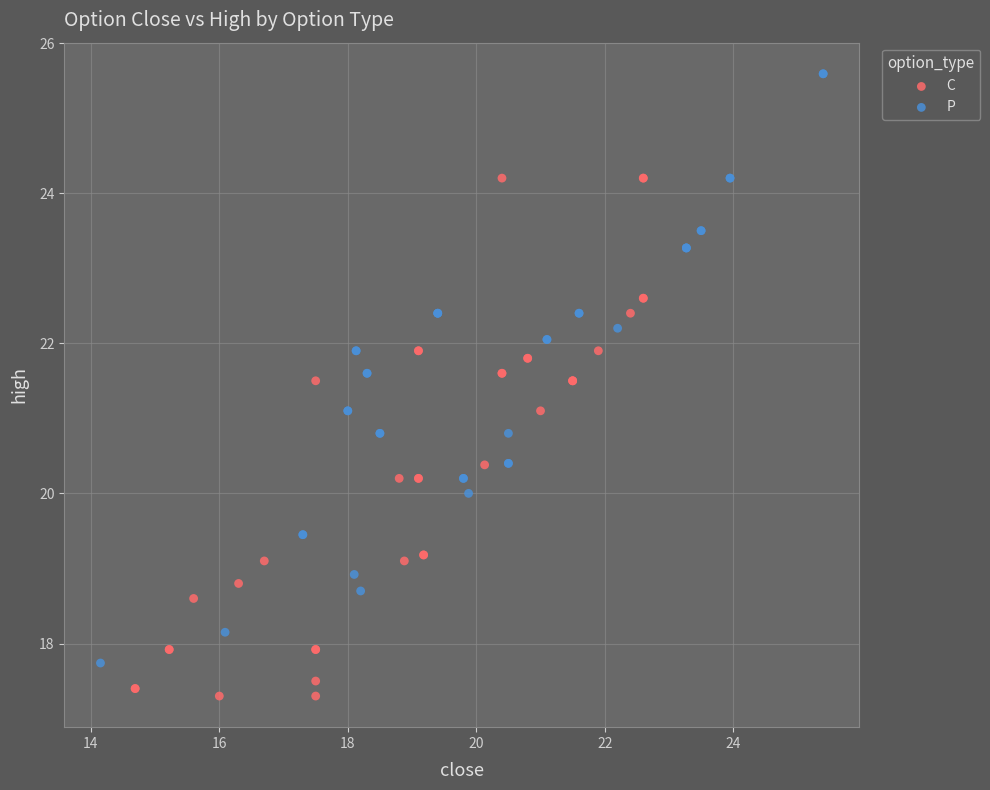

Which series has the widest spread of Y values?

P